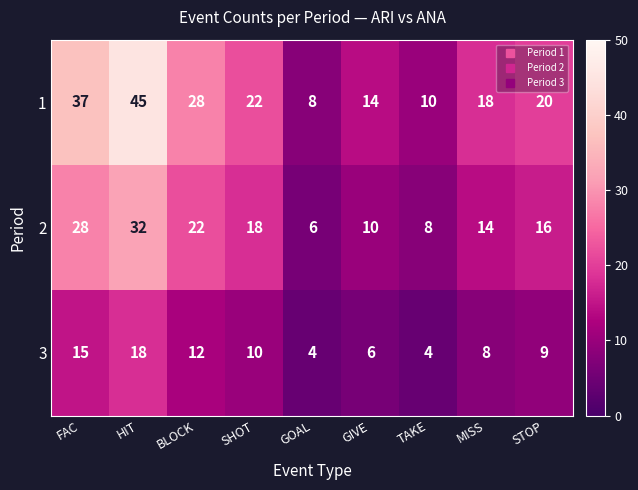

Reading right to left, extract all data points from this chart.

1: 20	18	10	14	8	22	28	45	37
2: 16	14	8	10	6	18	22	32	28
3: 9	8	4	6	4	10	12	18	15